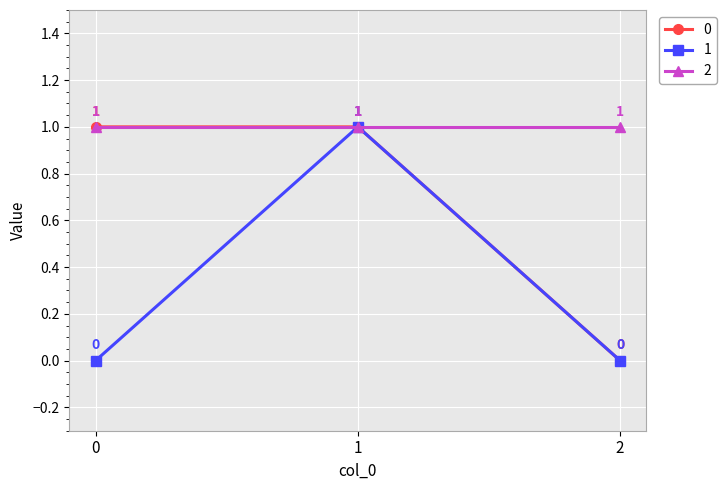

What is the greatest value displayed?

1